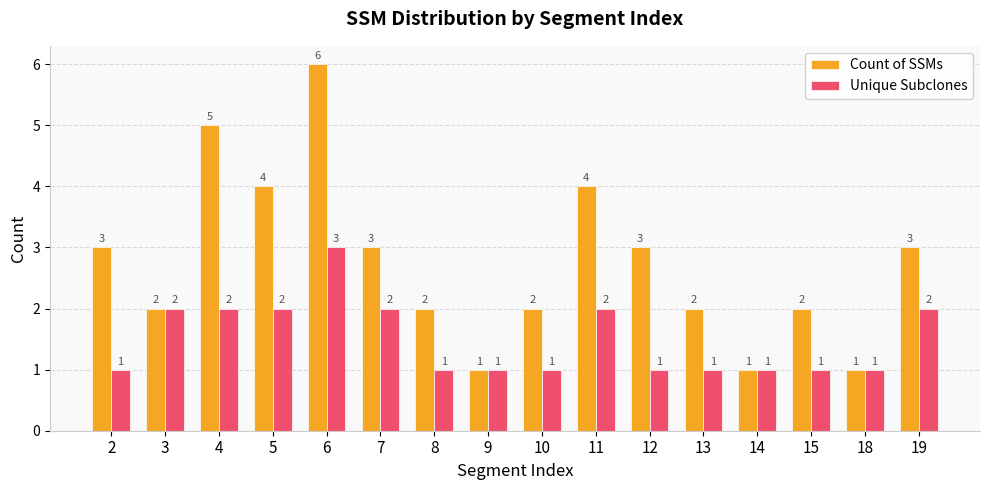

What is the sum of all Unique Subclones values?

24